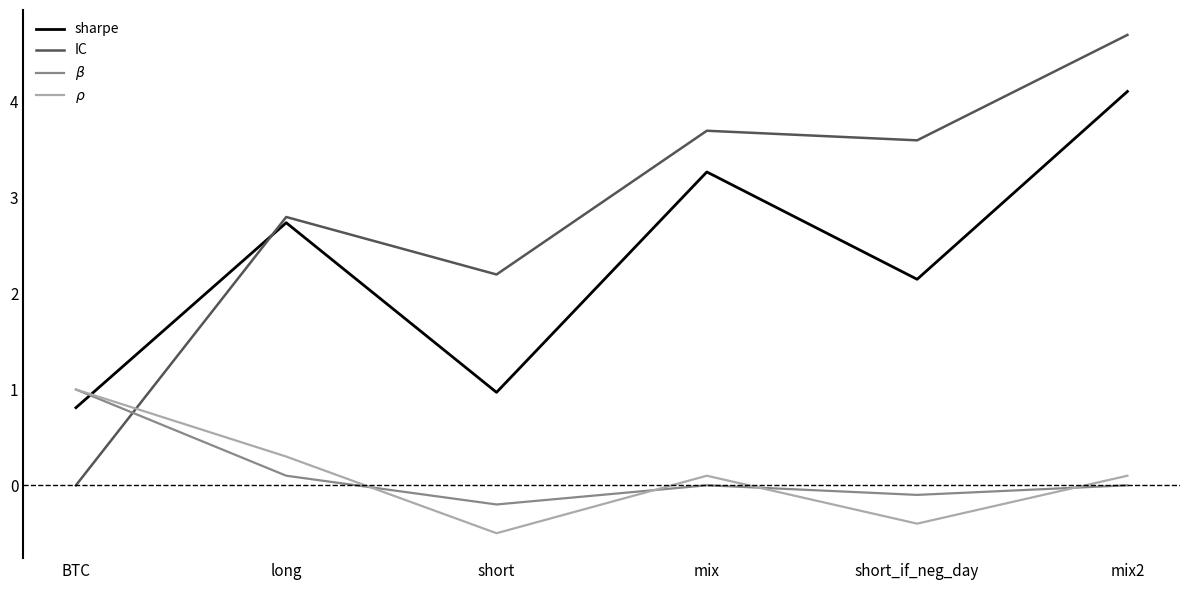

How many lines are shown in the chart?

4